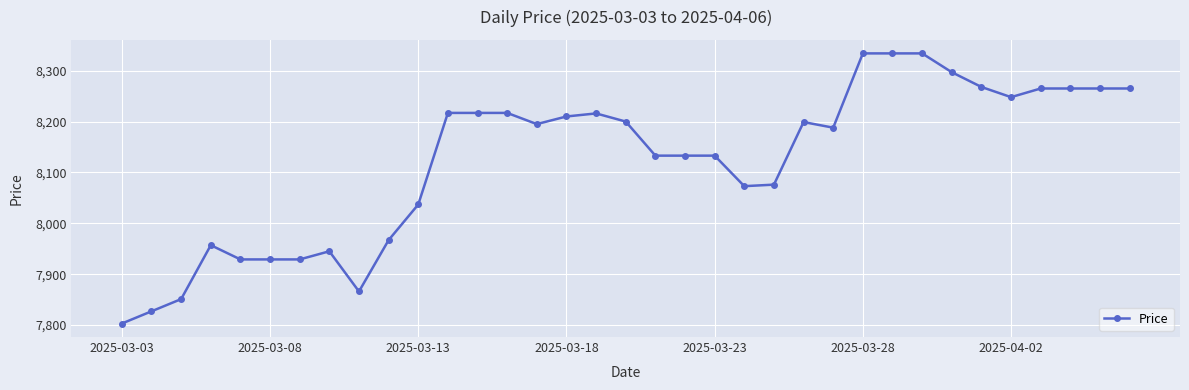

What is the sum of all values?

284322